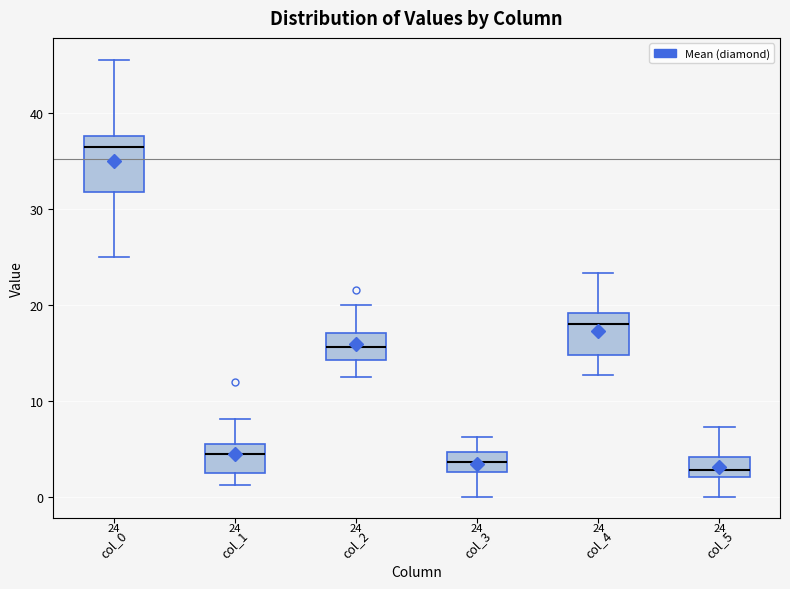

Which box's median line is the highest?

col_0